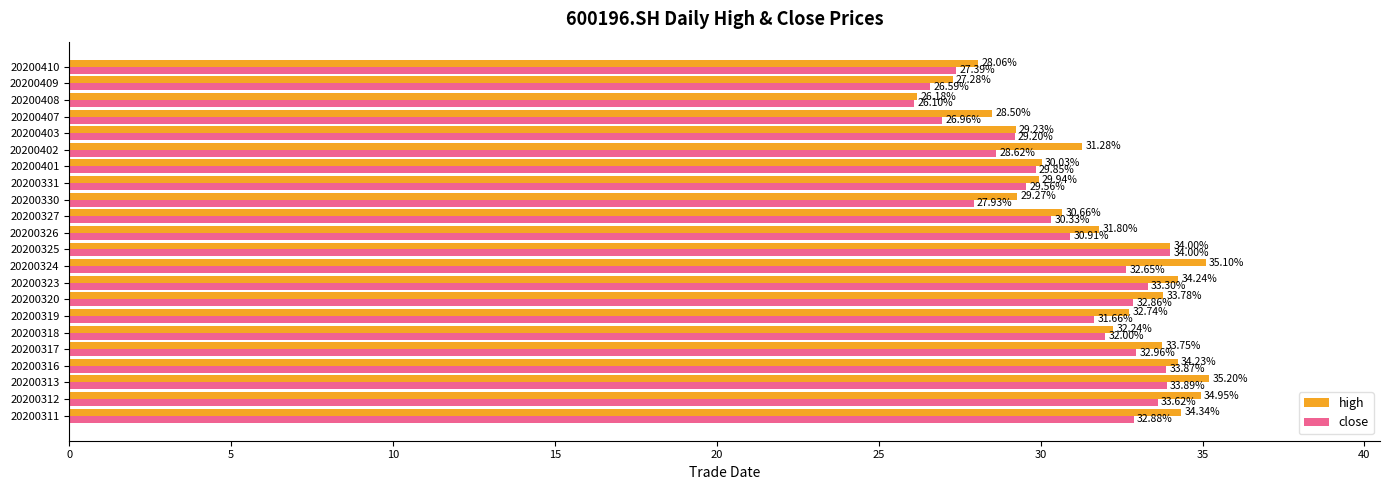

How many values in the high series are below 32?

11